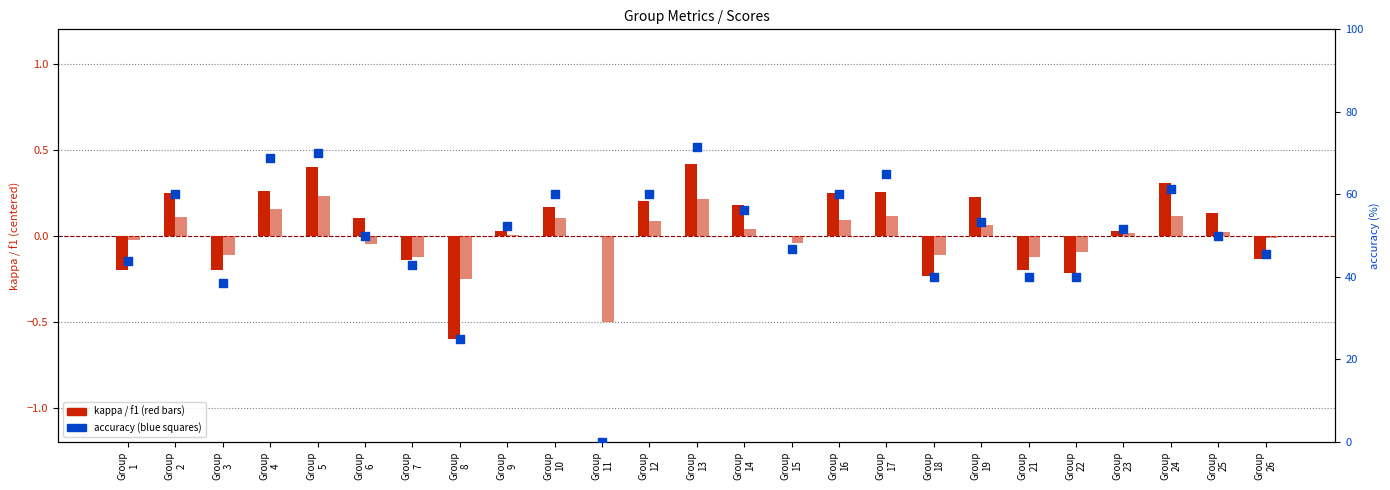

At how many categories does at least one series exceed 36?

23